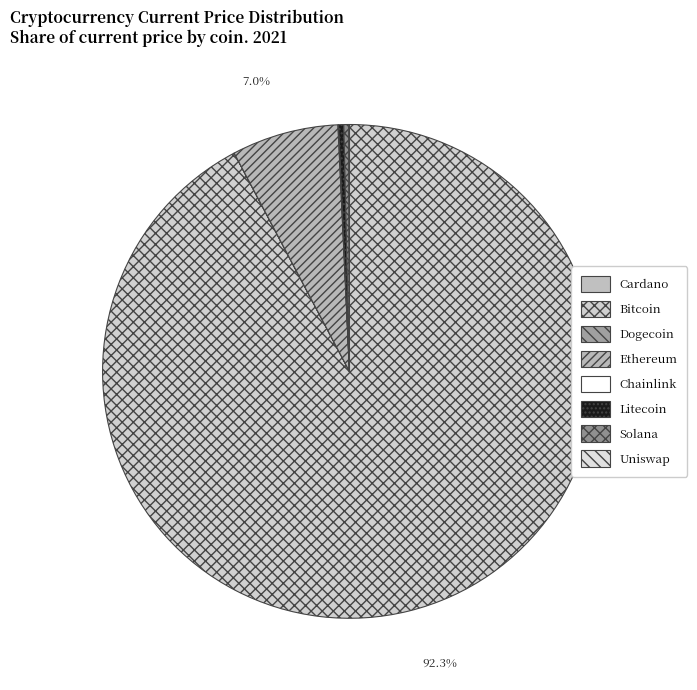

Is there any slice that represents more than half of the pie?

Yes